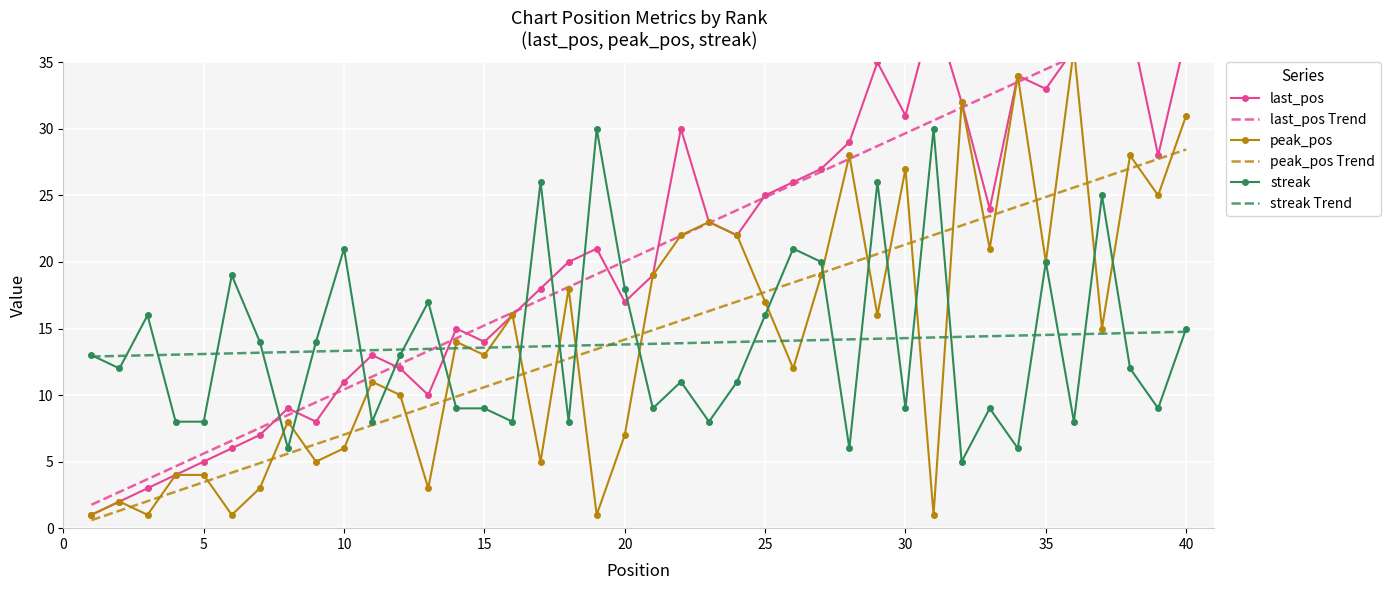

What is the minimum value for streak?

5.0